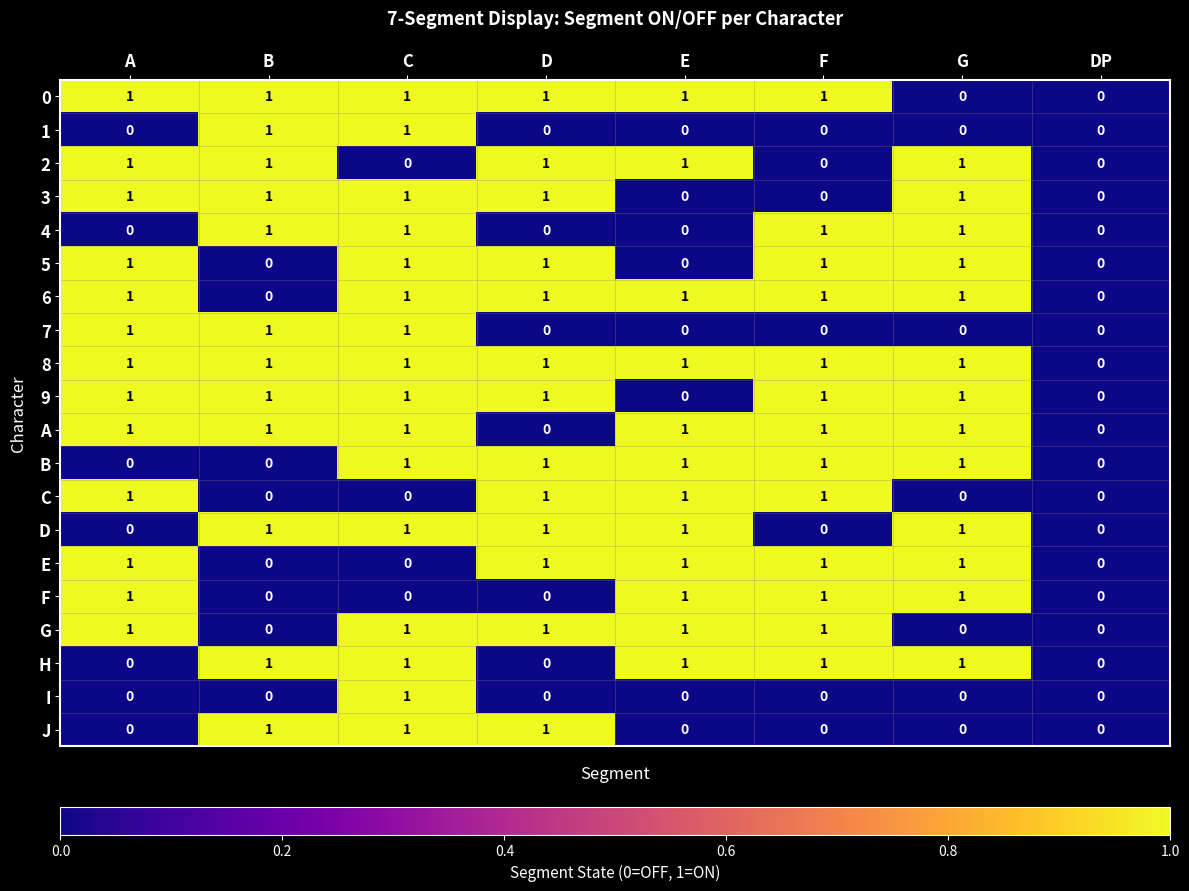

The value of A at F is 1. True or false?

True